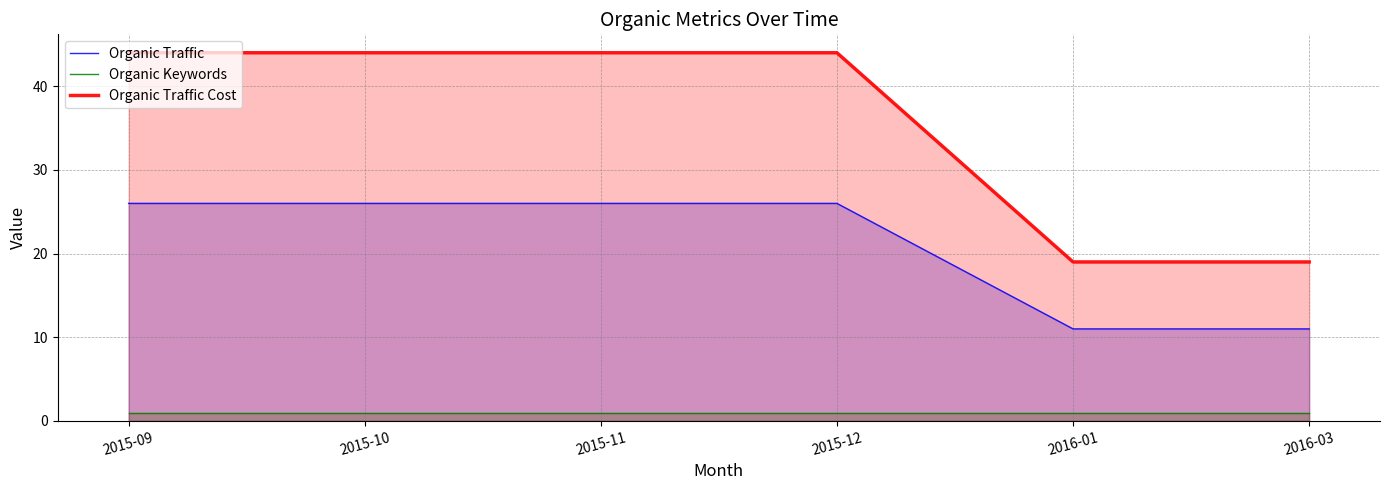

Reading left to right, transcribe all the data shown in this chart.

Organic Traffic: 2015-09=26	2015-10=26	2015-11=26	2015-12=26	2016-01=11	2016-03=11
Organic Keywords: 2015-09=1	2015-10=1	2015-11=1	2015-12=1	2016-01=1	2016-03=1
Organic Traffic Cost: 2015-09=44	2015-10=44	2015-11=44	2015-12=44	2016-01=19	2016-03=19